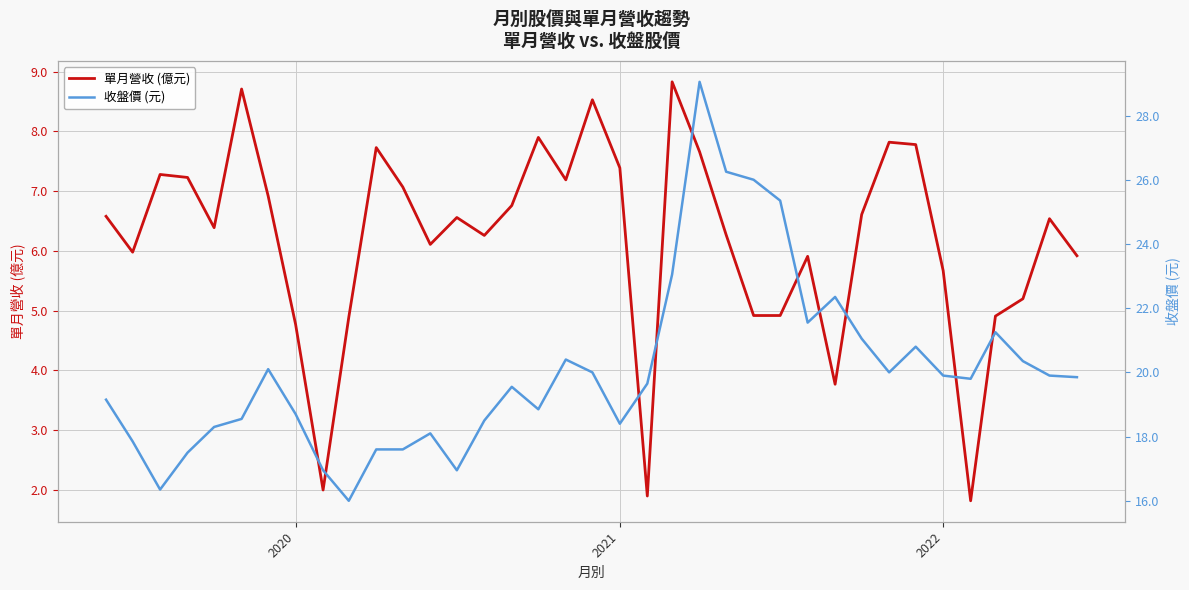

What is the maximum value for 單月營收 (億元)?

8.8